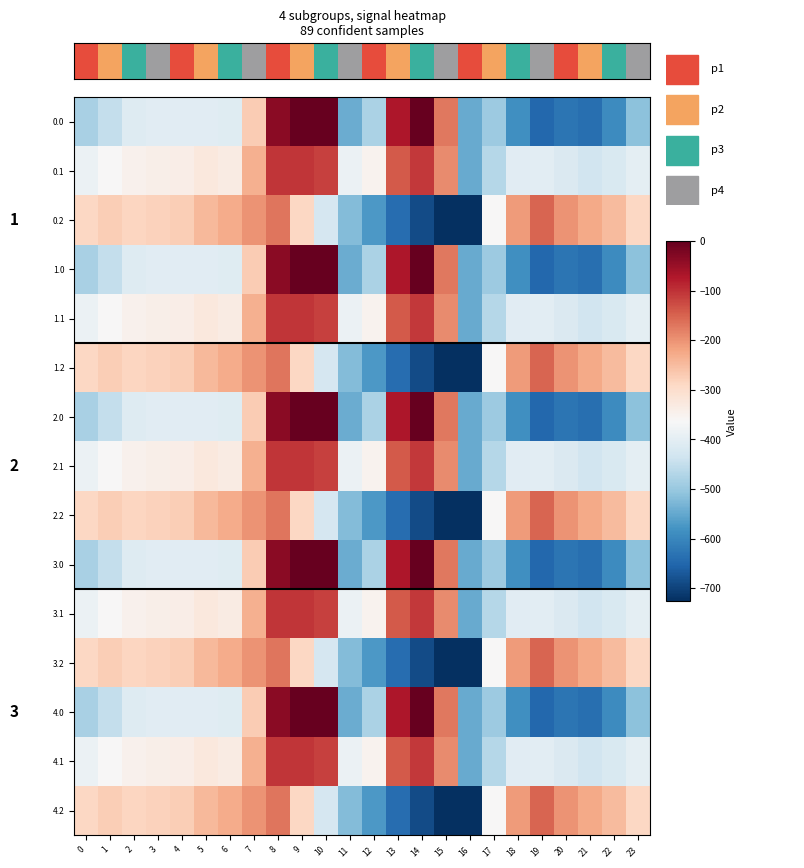

At which category does the chart reach its minimum across all series?

16